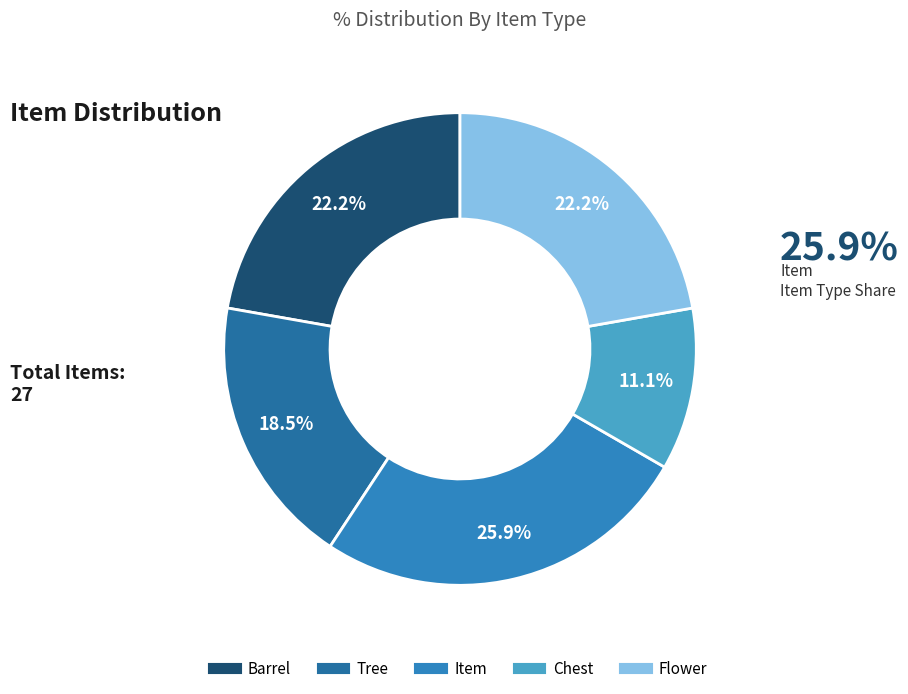

What is the largest slice in the pie chart?

Item